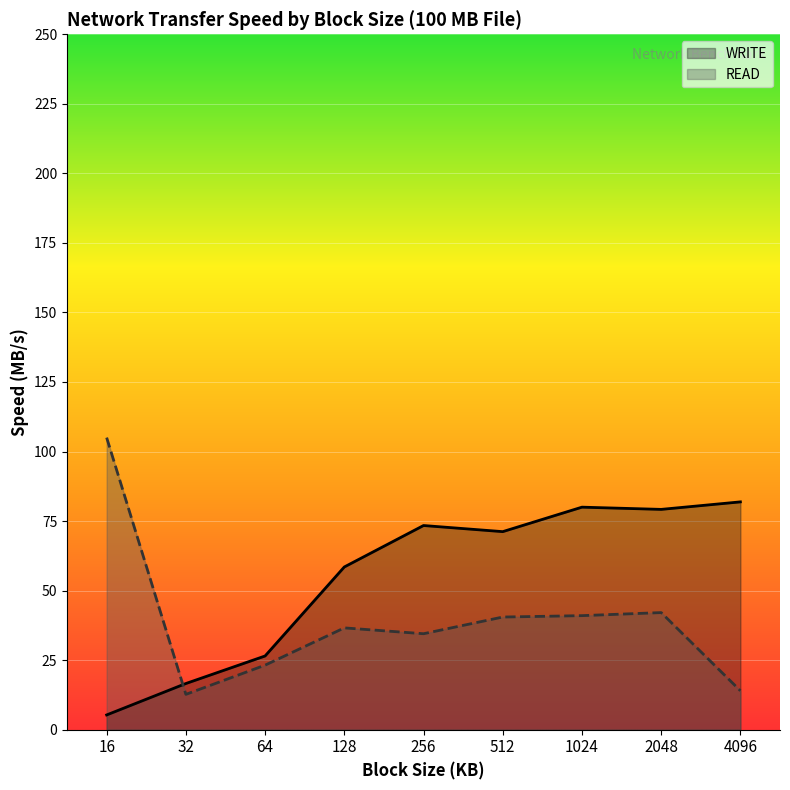

Reading left to right, extract all data points from this chart.

WRITE: 16=5.3	32=16.6	64=26.5	128=58.5	256=73.4	512=71.2	1024=80.0	2048=79.2	4096=81.9
READ: 16=105.0	32=12.7	64=23.2	128=36.6	256=34.5	512=40.5	1024=41.0	2048=42.1	4096=14.0